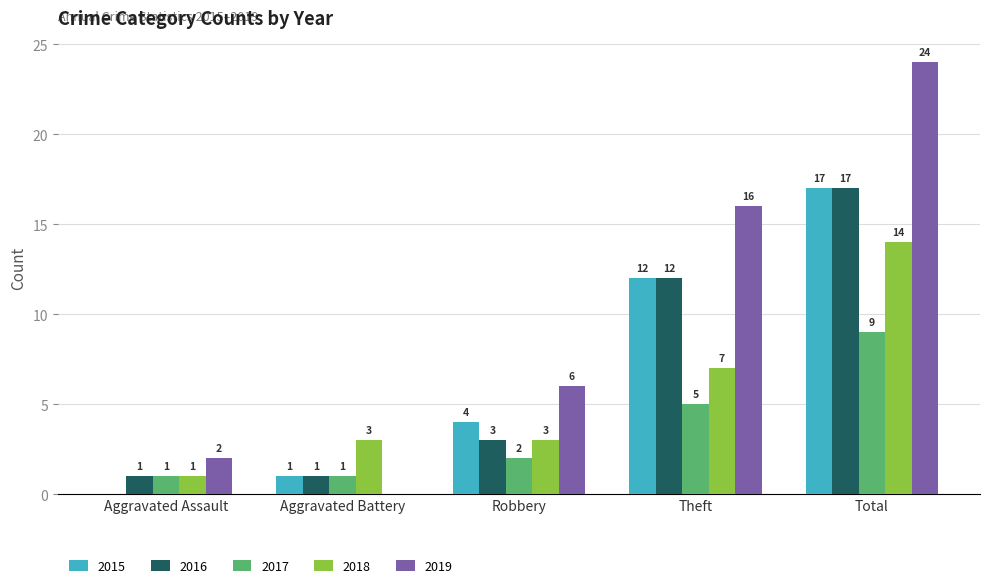

How many categories are shown in the chart?

5